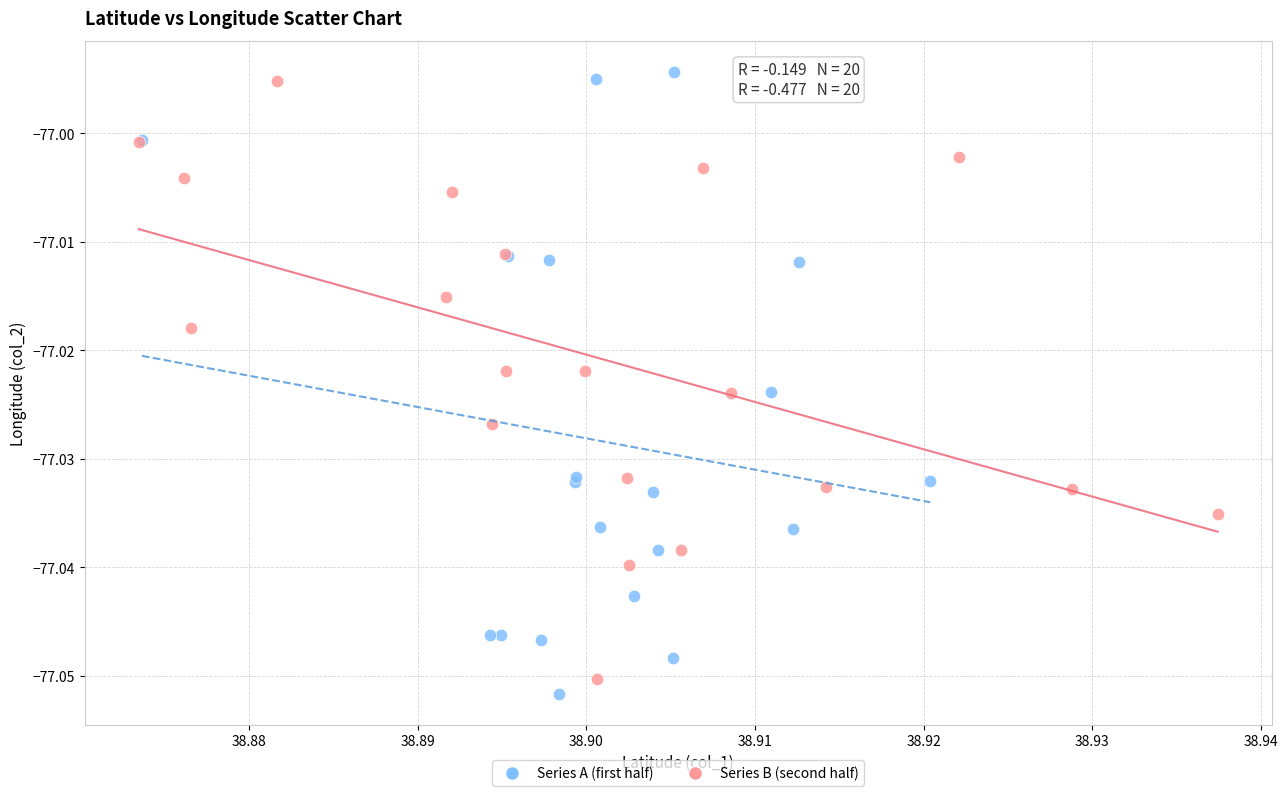

What are all the series names shown in the legend?

Series A (first half), Series B (second half)